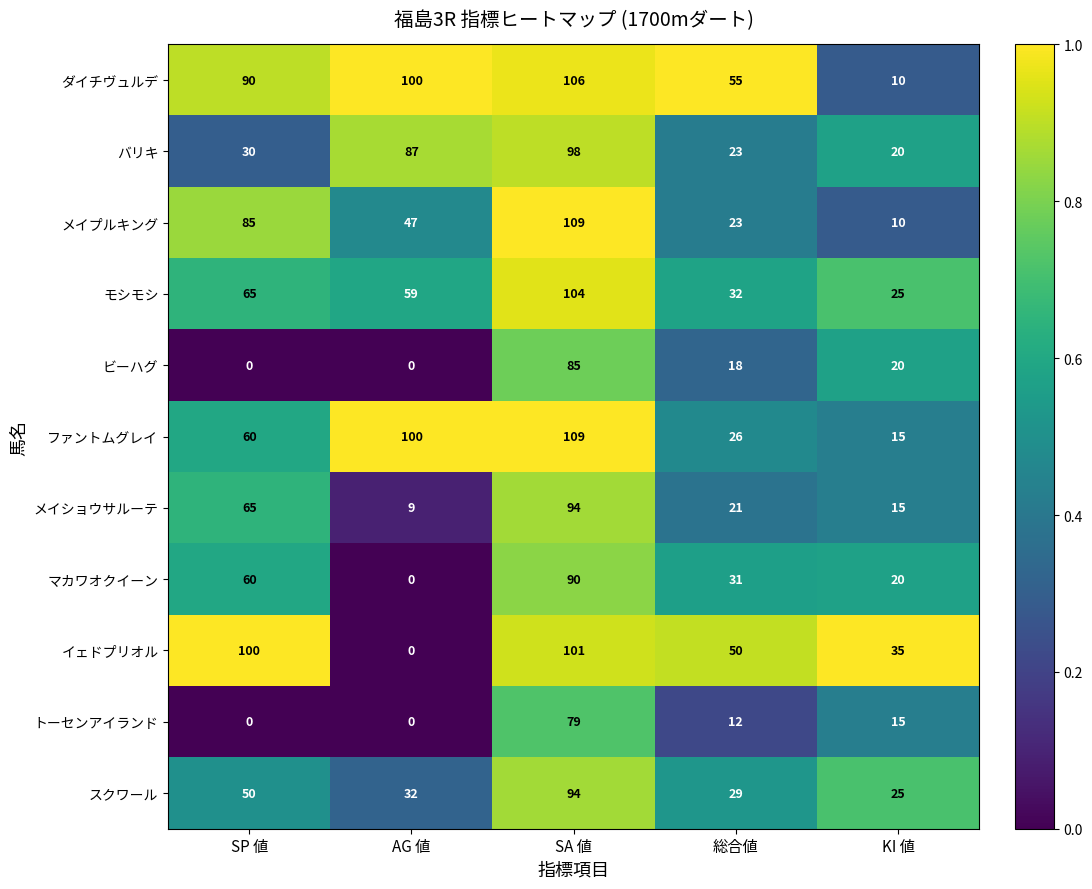

Between SP 値 and KI 値, which series saw the biggest shift?

ダイチヴュルデ